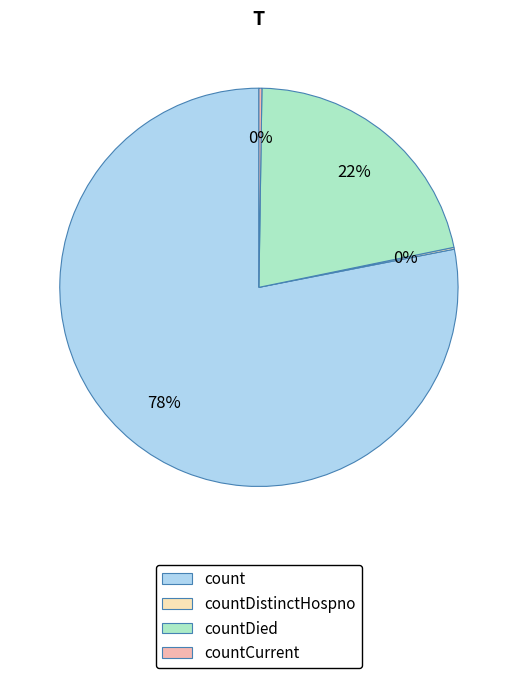

The countDied slice represents 12% of the pie. True or false?

False